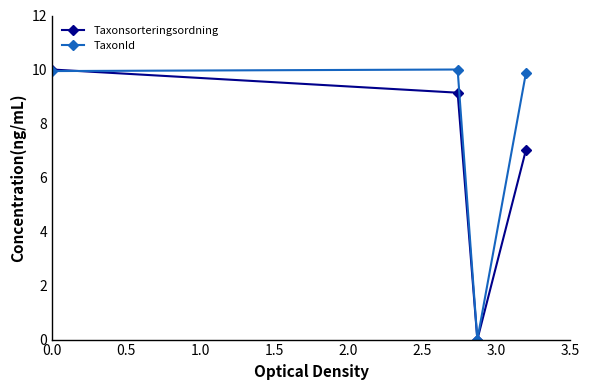

What is the maximum value for Taxonsorteringsordning?

10.0